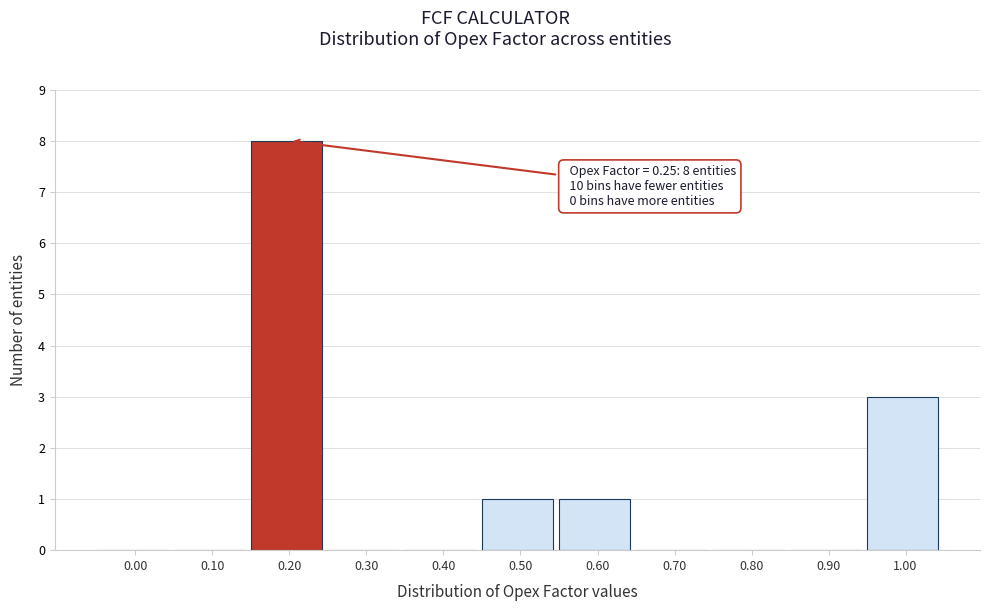

Is it true that the value at 1.00 is 3?

True